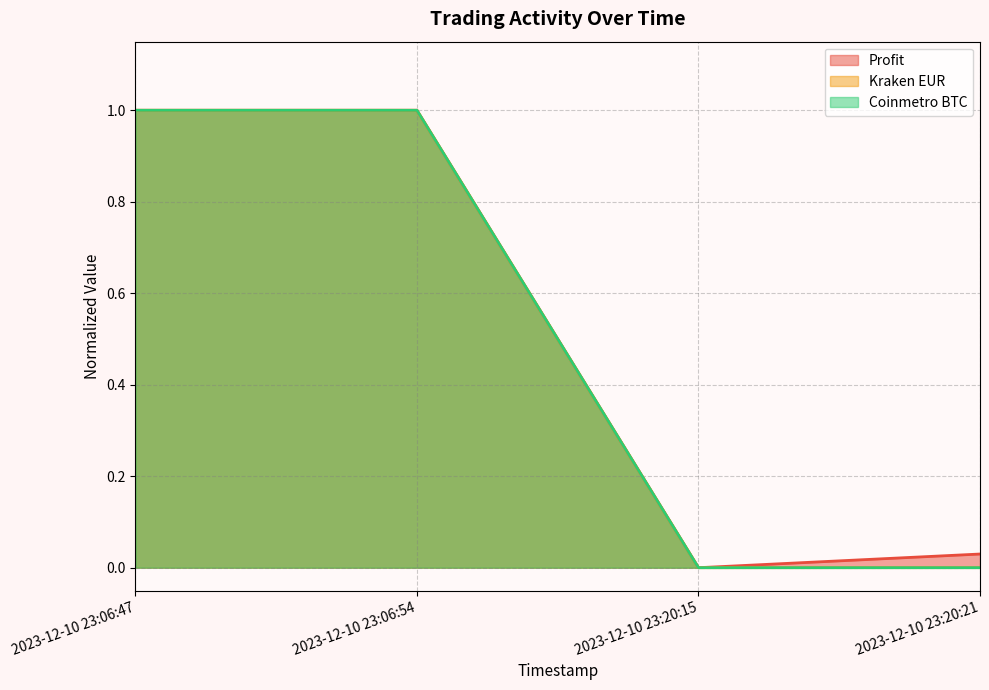

How many lines are shown in the chart?

3